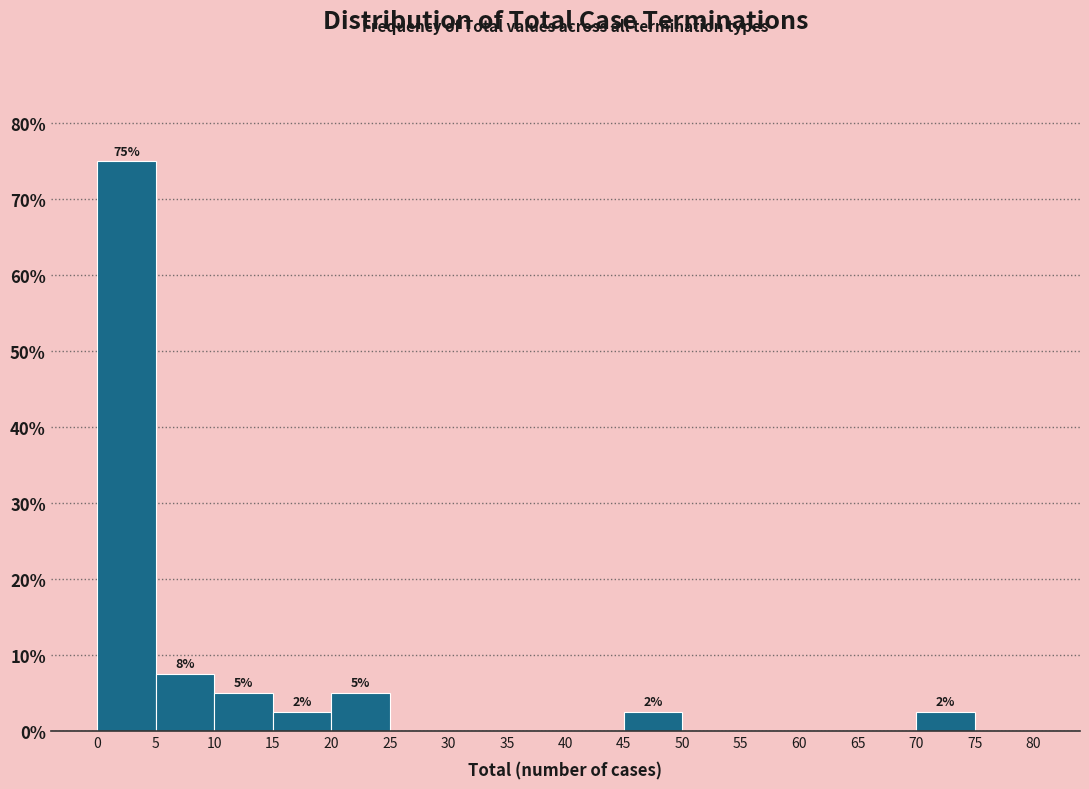

Which range on the x-axis has the tallest bar?

0 to 5